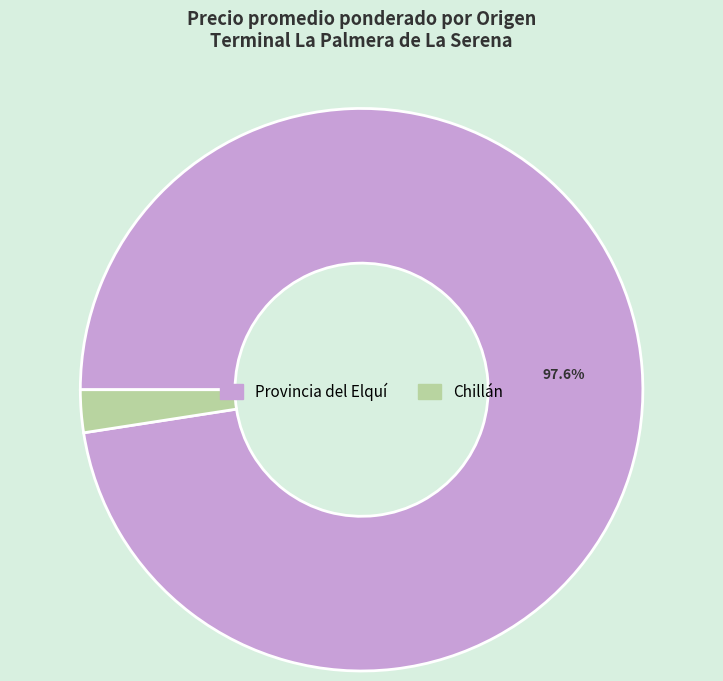

How many slices are in this pie chart?

2